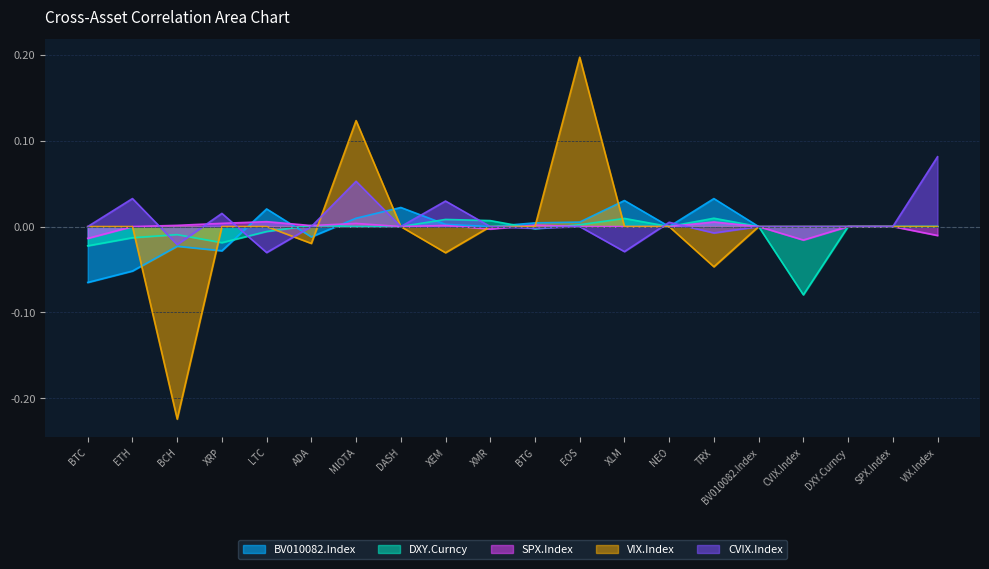

The value of VIX.Index at ADA is -0.0. True or false?

True